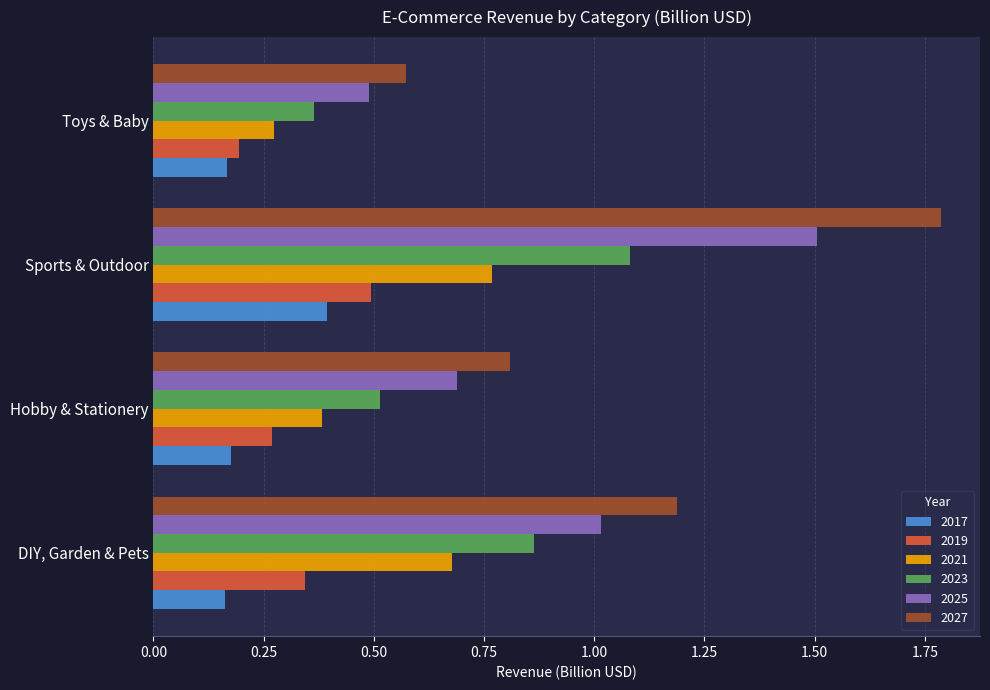

Which category has the highest value in the 2027 series?

Sports & Outdoor